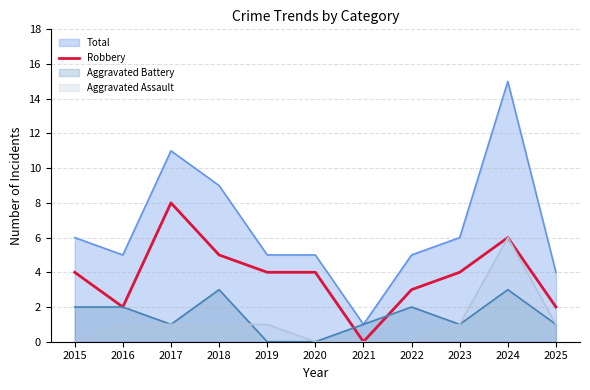

What is the approximate value of Aggravated Battery at 2024?

3